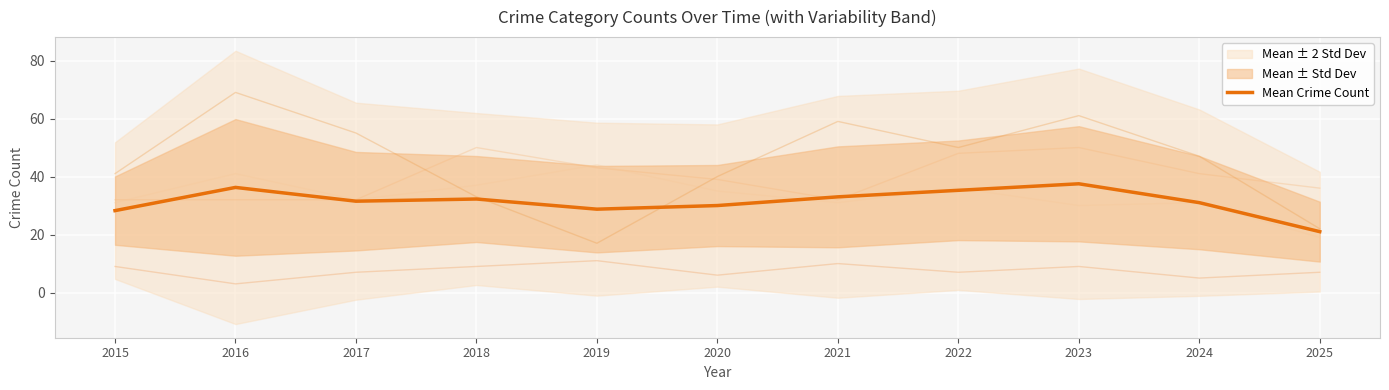

Reading left to right, extract all data points from this chart.

28.2	36.2	31.5	32.2	28.8	30.0	33.0	35.2	37.5	31.0	21.0